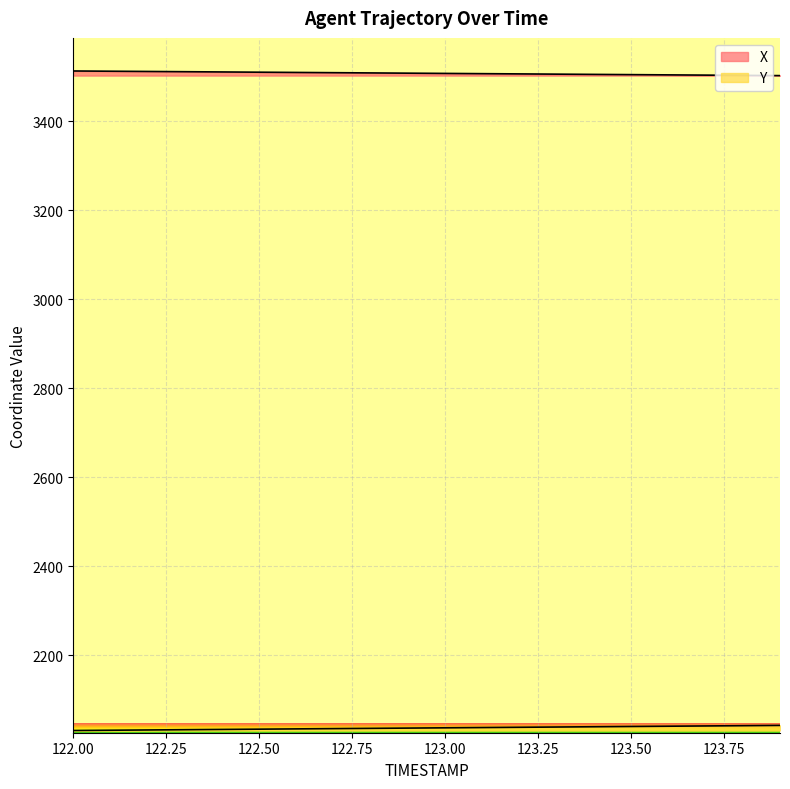

What is the label of the 13th point from the right?

122.7